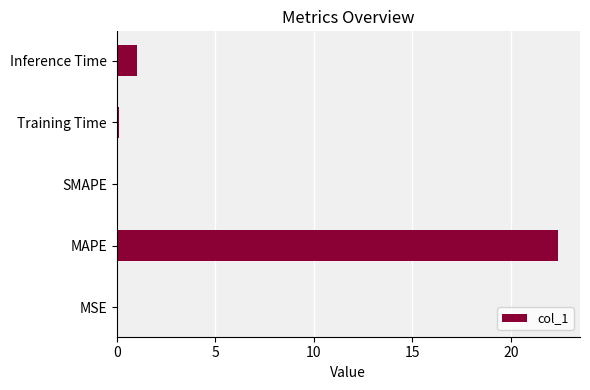

The chart shows a value of 14.7 at SMAPE. True or false?

False